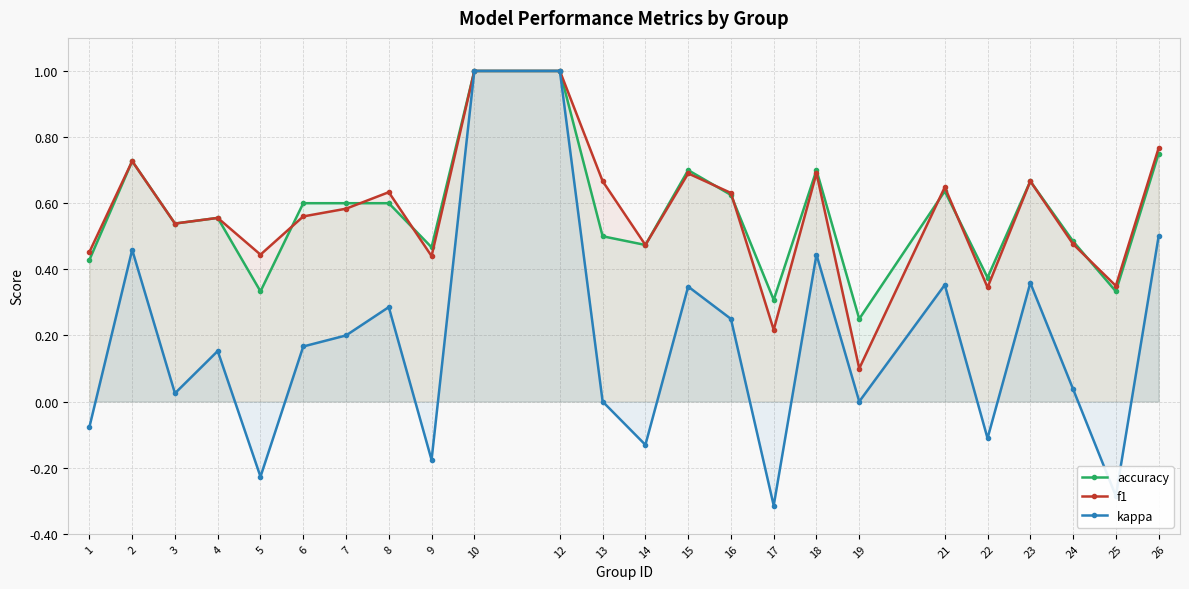

What is the sum of all kappa values?

4.3